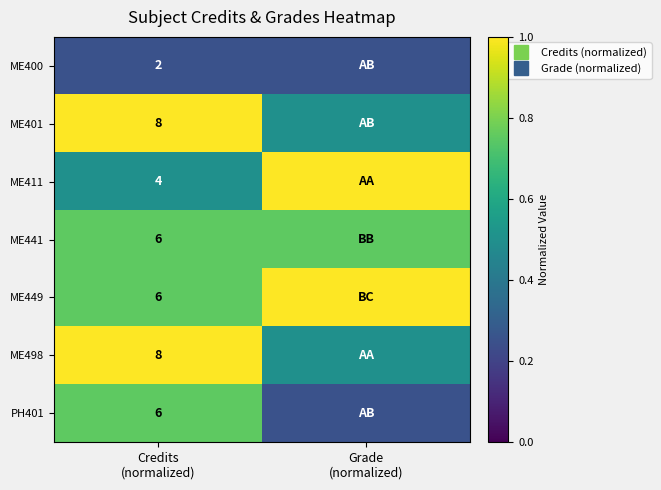

Which label corresponds to the smallest value in the chart?

Credits
(normalized)